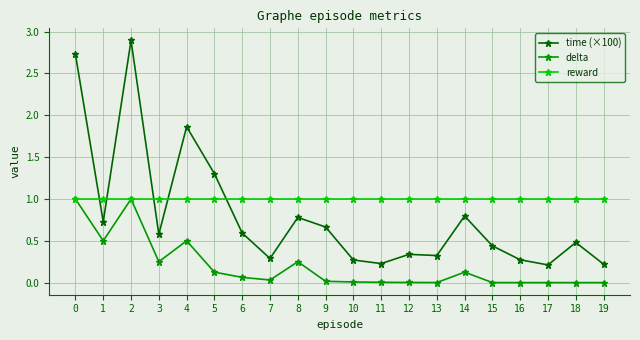

What are all the series names shown in the legend?

time (×100), delta, reward